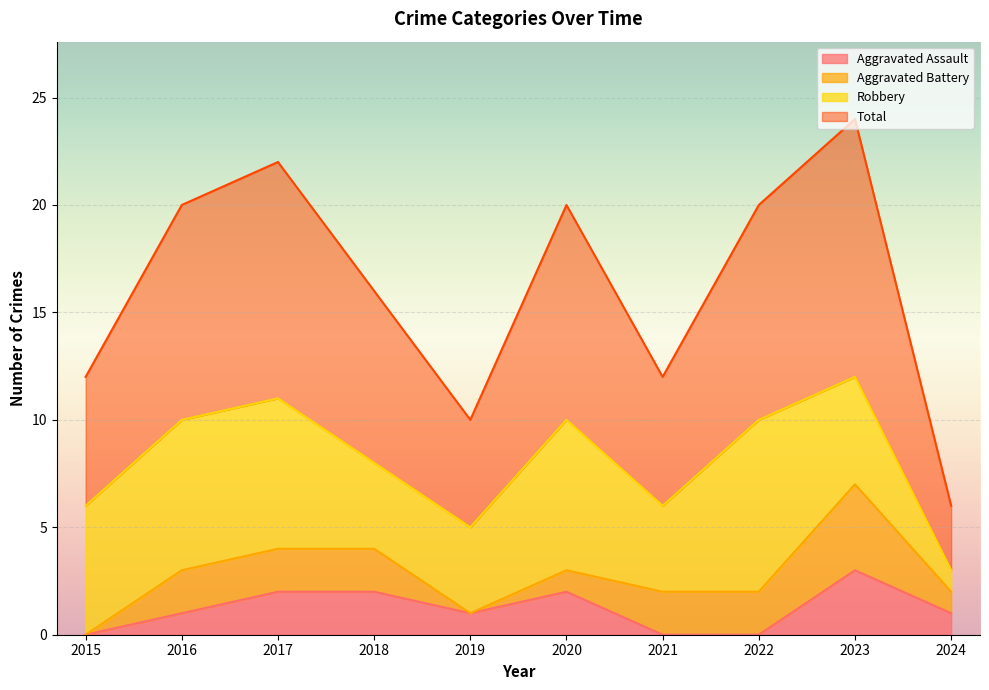

True or false: Aggravated Assault has a value of 2 at 2020.

True